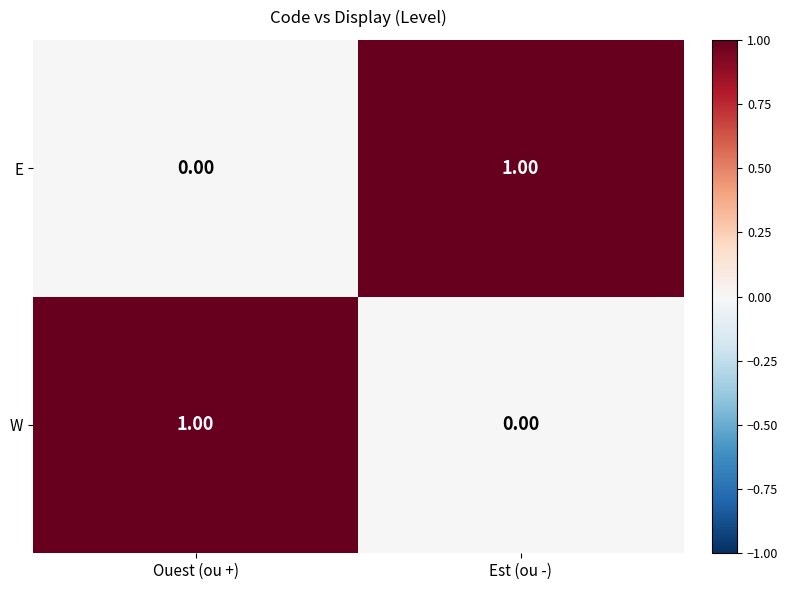

At which label does W reach its peak?

Ouest (ou +)